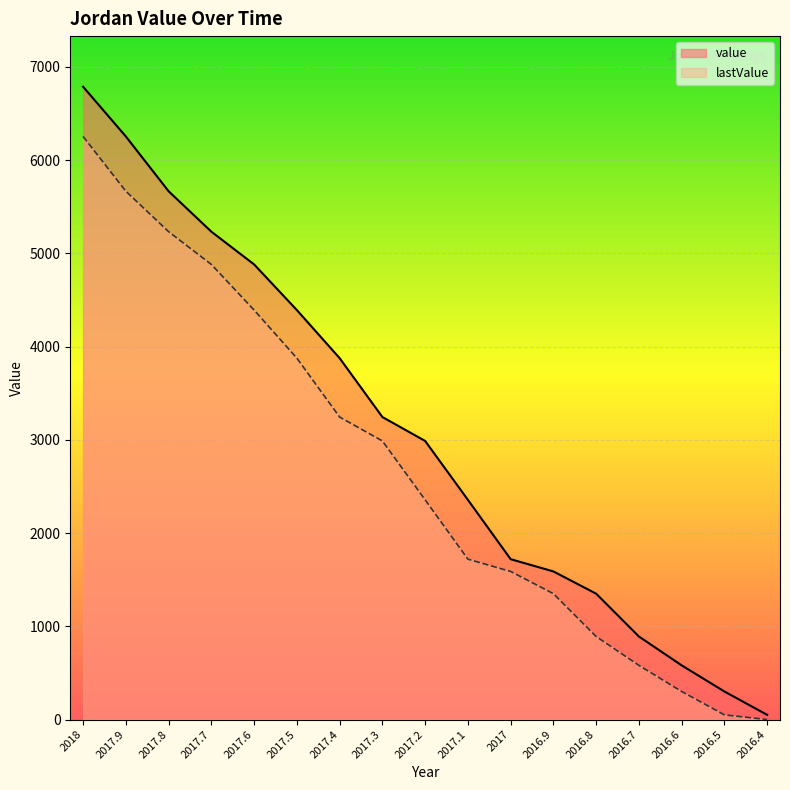

What is the average value of the lastValue series?

2669.1